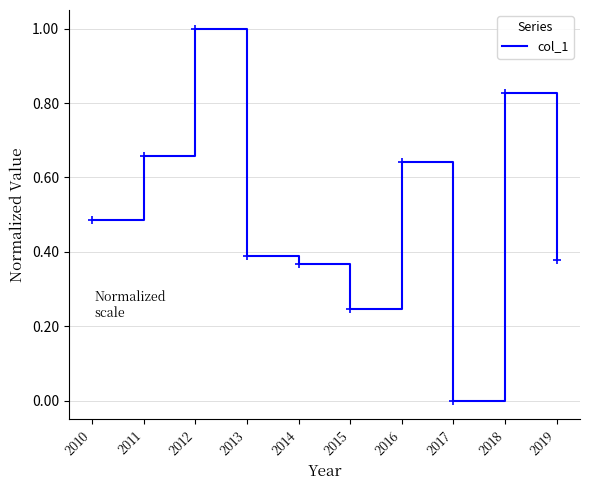

At which label is the value closest to 0?

2017